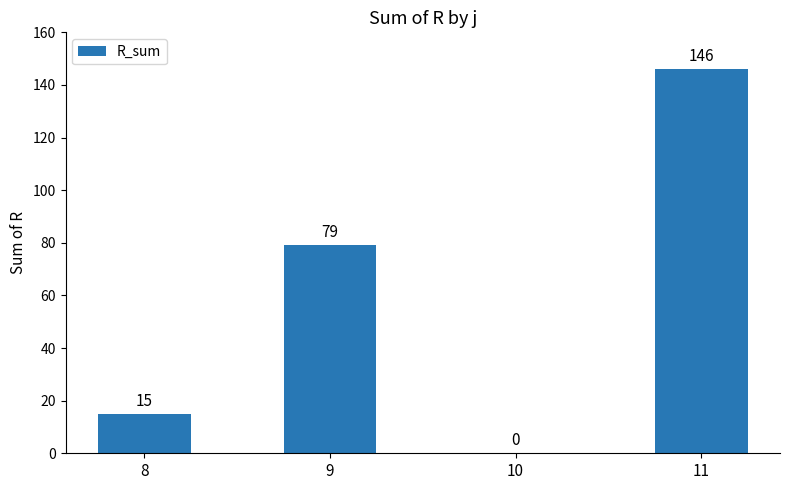

Which category has the highest value across all series?

11